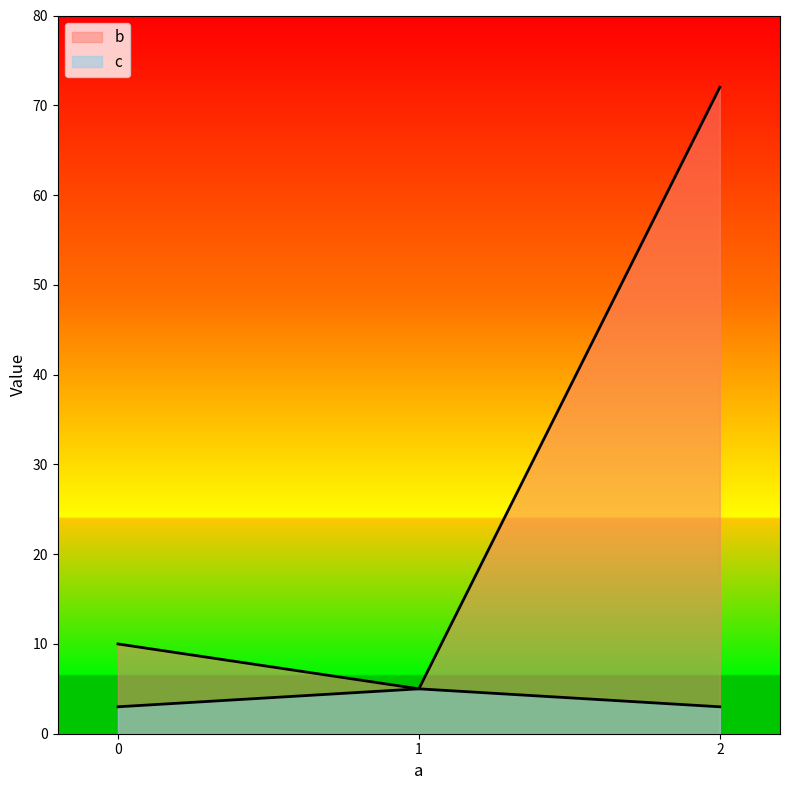

Rank the series at 1 from lowest to highest value.

b, c